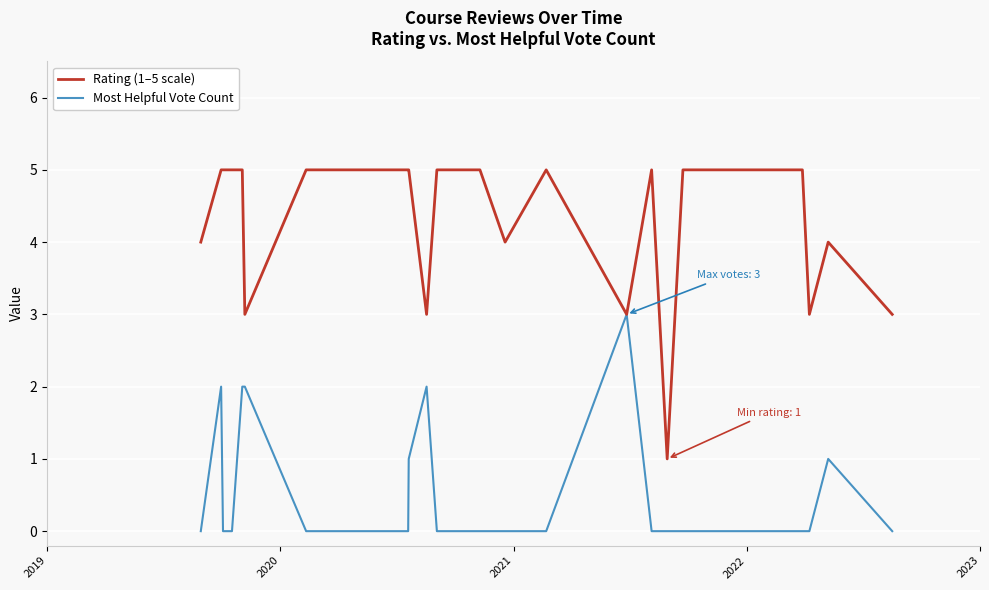

What is the difference between the maximum and minimum values in the Rating (1–5 scale) series?

4